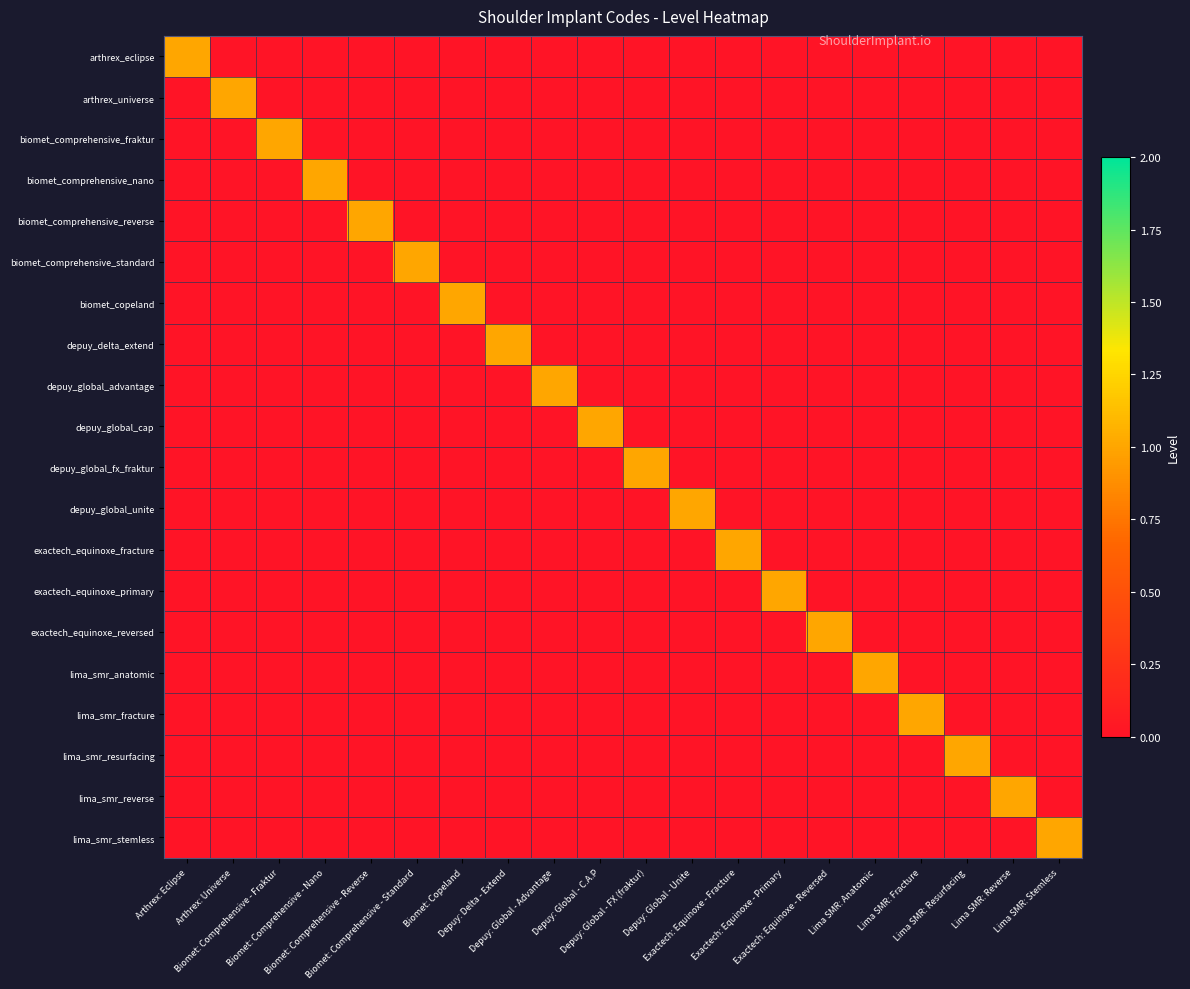

What is the total value across all series at Biomet: Comprehensive - Fraktur?

1